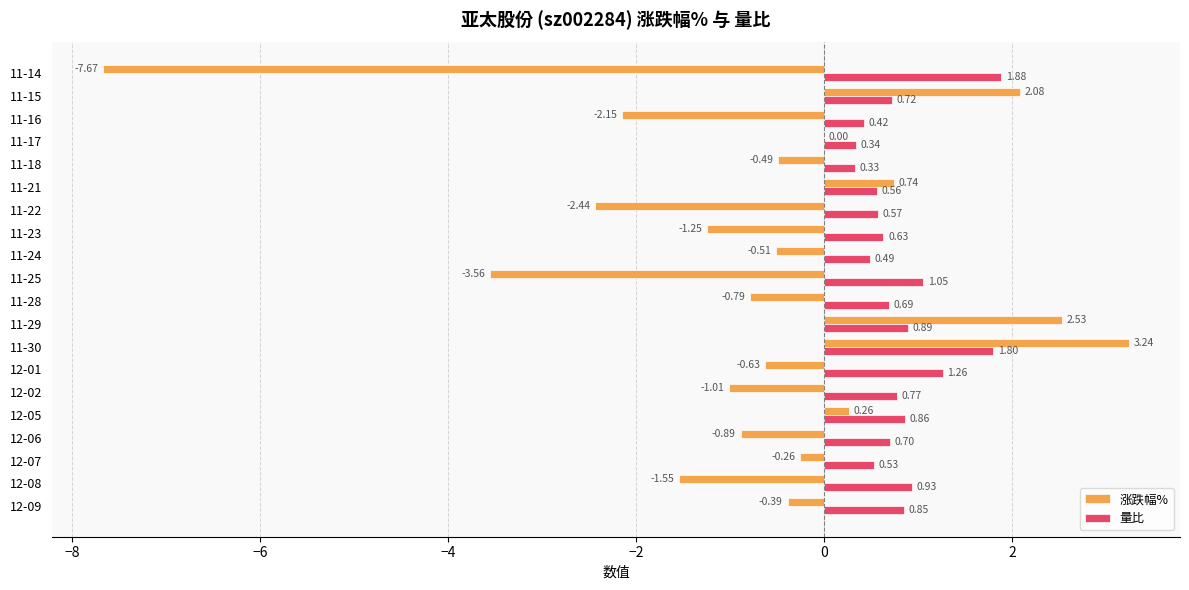

What is the sum of all 涨跌幅% values?

-14.7